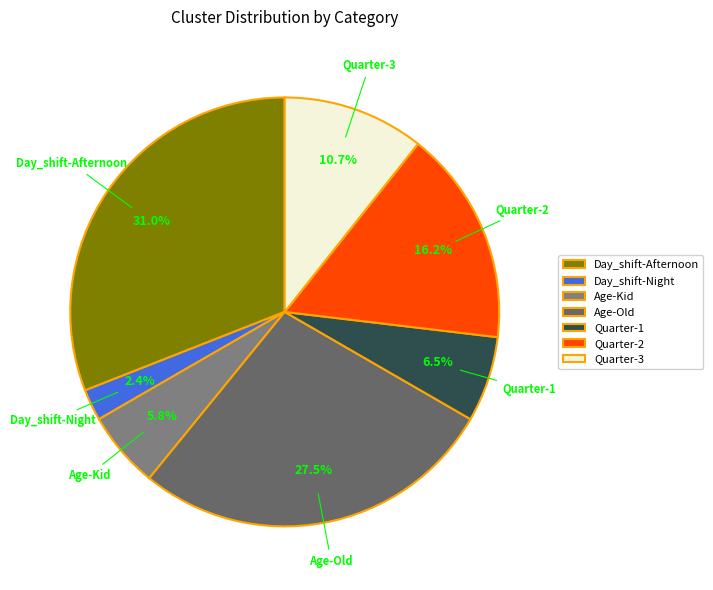

What percentage do Quarter-3 and Age-Kid together represent?

16.5%